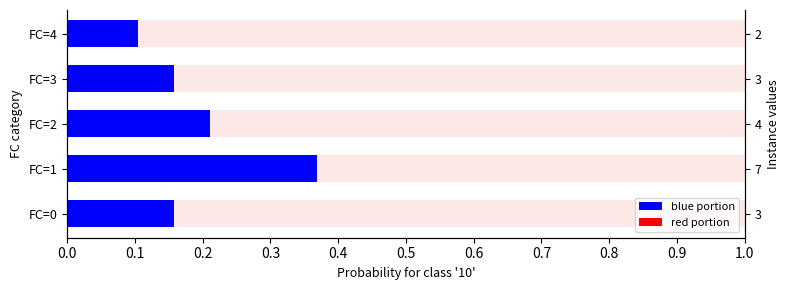

What is the average value of the blue portion series?

0.2